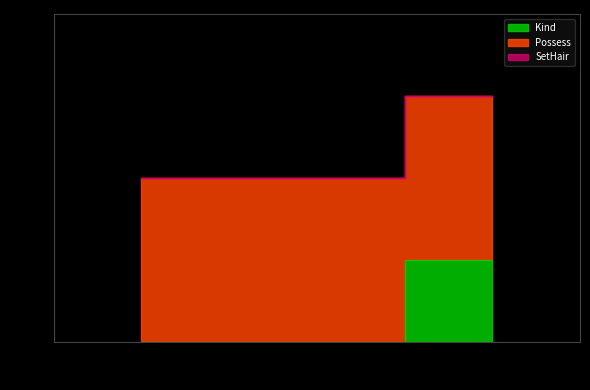

Does the chart have visible grid lines?

No